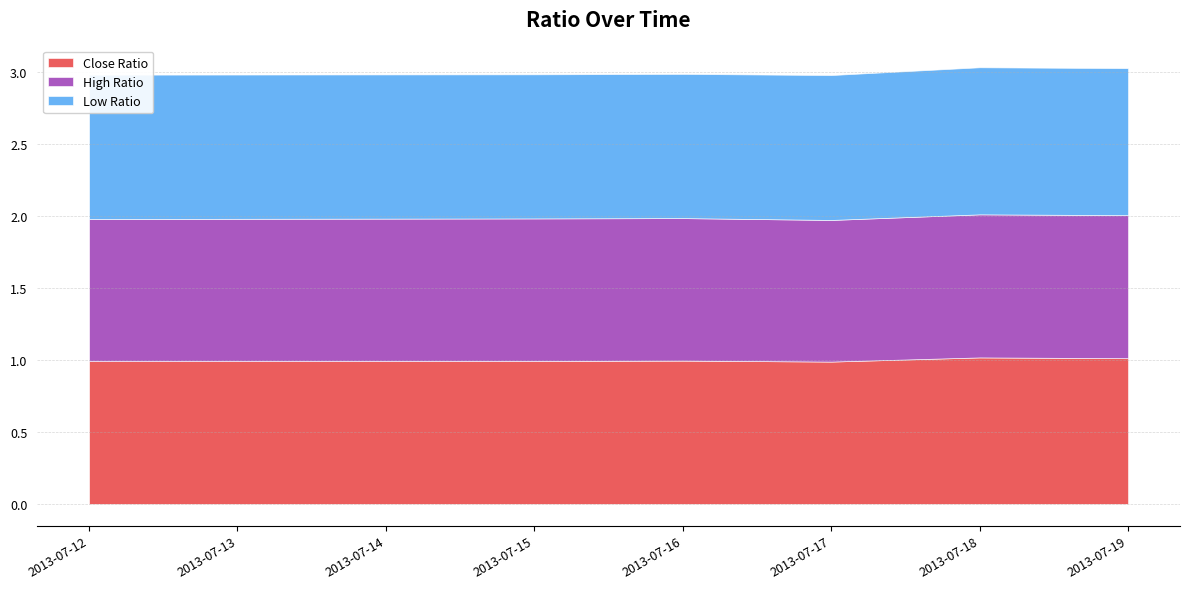

What is the minimum value for Low Ratio?

1.0